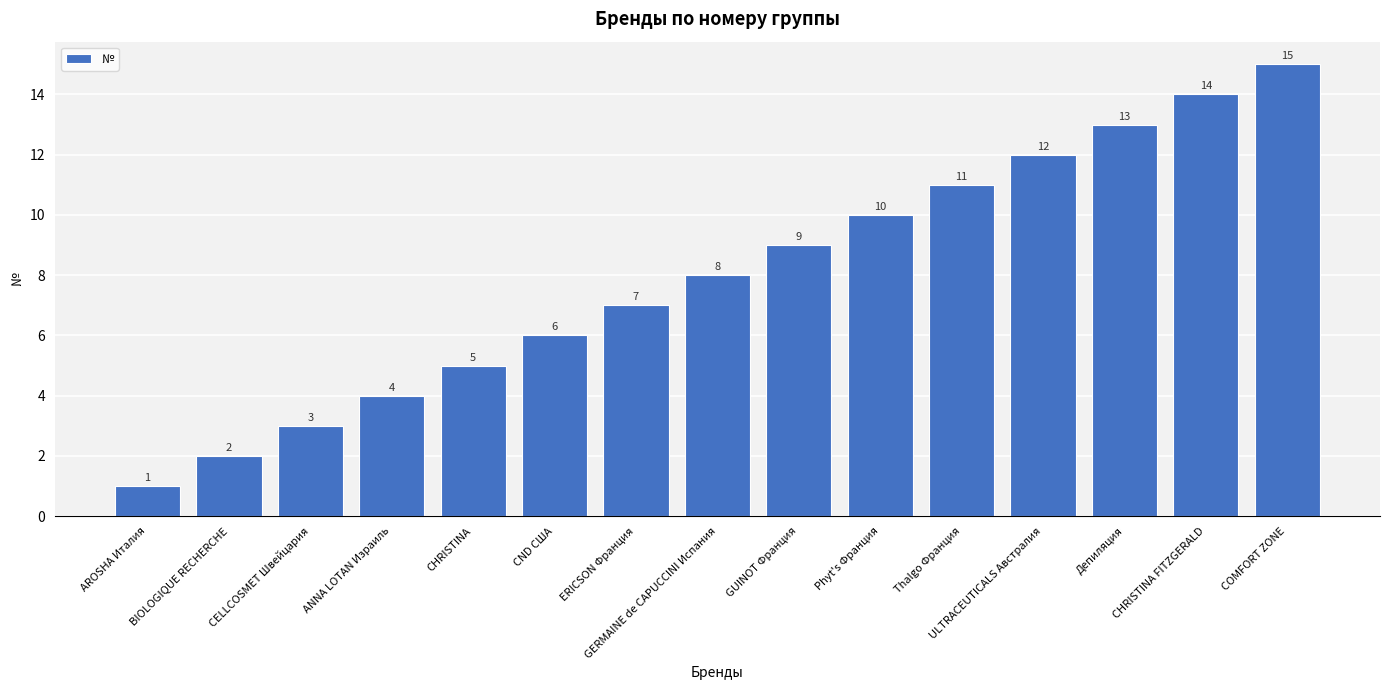

Which category has the highest value across all series?

COMFORT ZONE